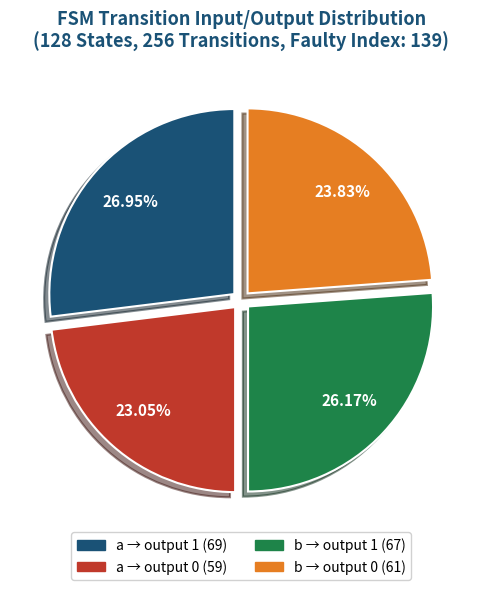

Is there a majority slice in this chart?

No